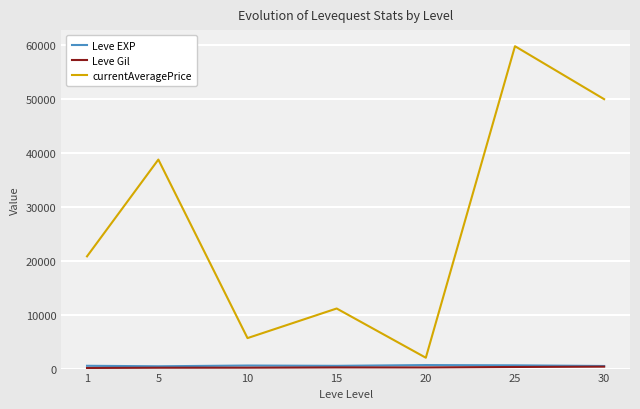

At how many categories does at least one series exceed 6510?

5